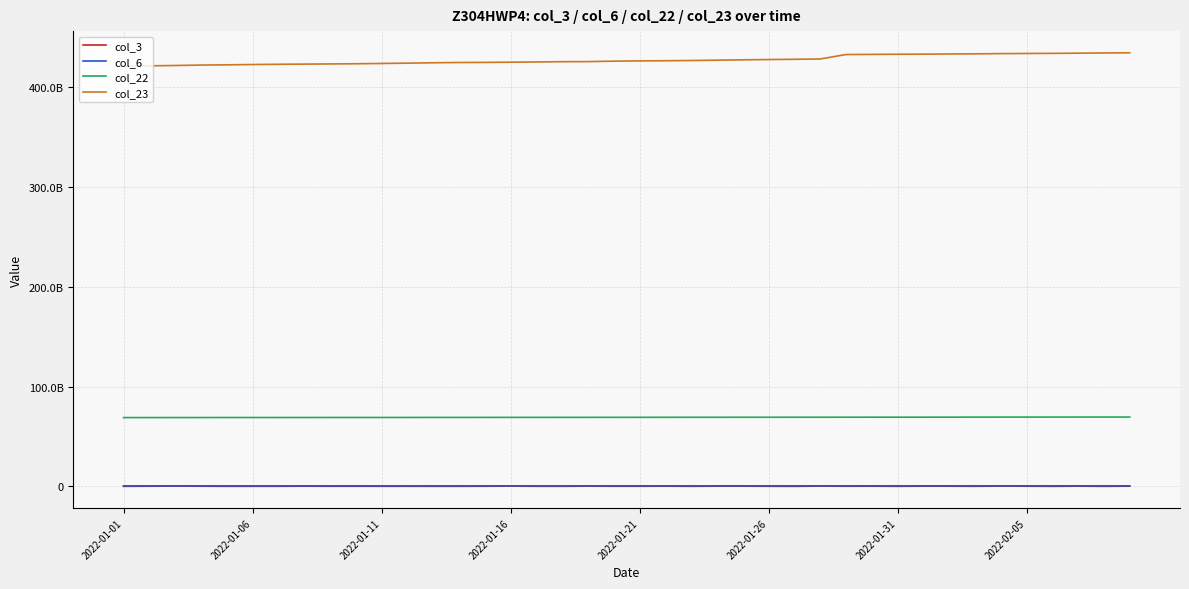

At which category does the chart reach its peak across all series?

39